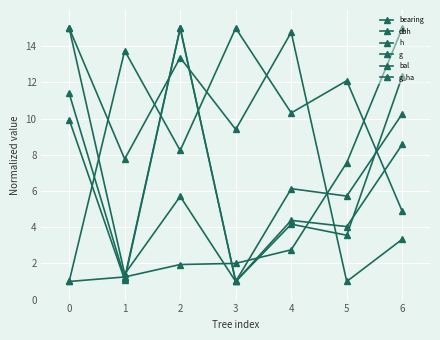

Rank the series at 4 from lowest to highest value.

bearing, g_ha, g, dbh, bal, h